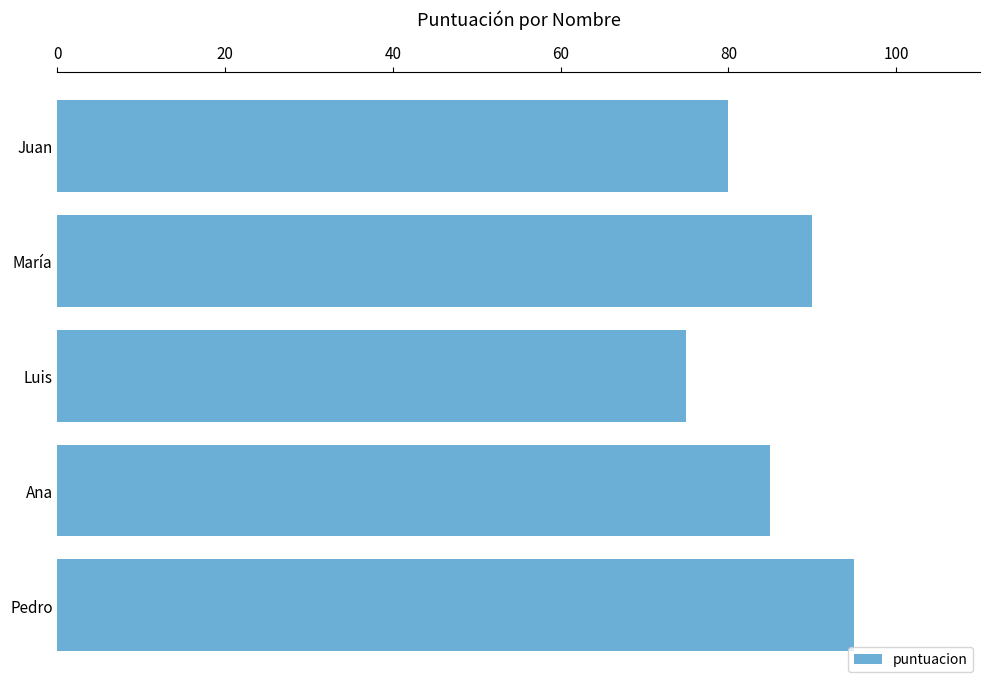

Rank the categories by value from highest to lowest.

Pedro, María, Ana, Juan, Luis